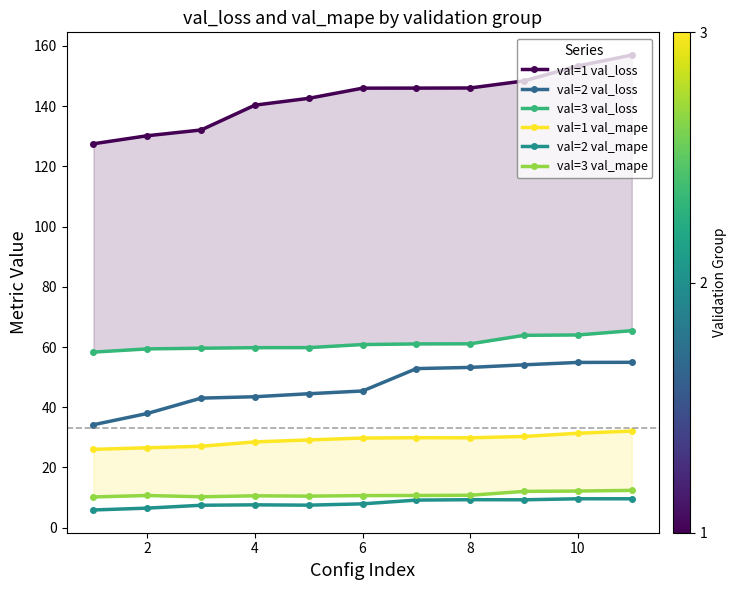

Does the chart display data point markers on the line(s)?

Yes